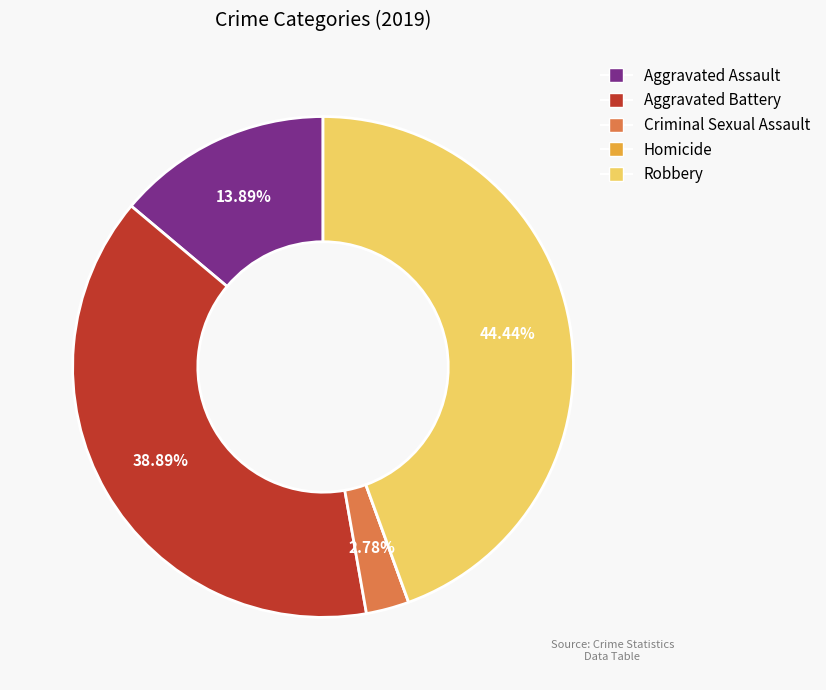

Which category has the biggest portion of the pie?

Robbery